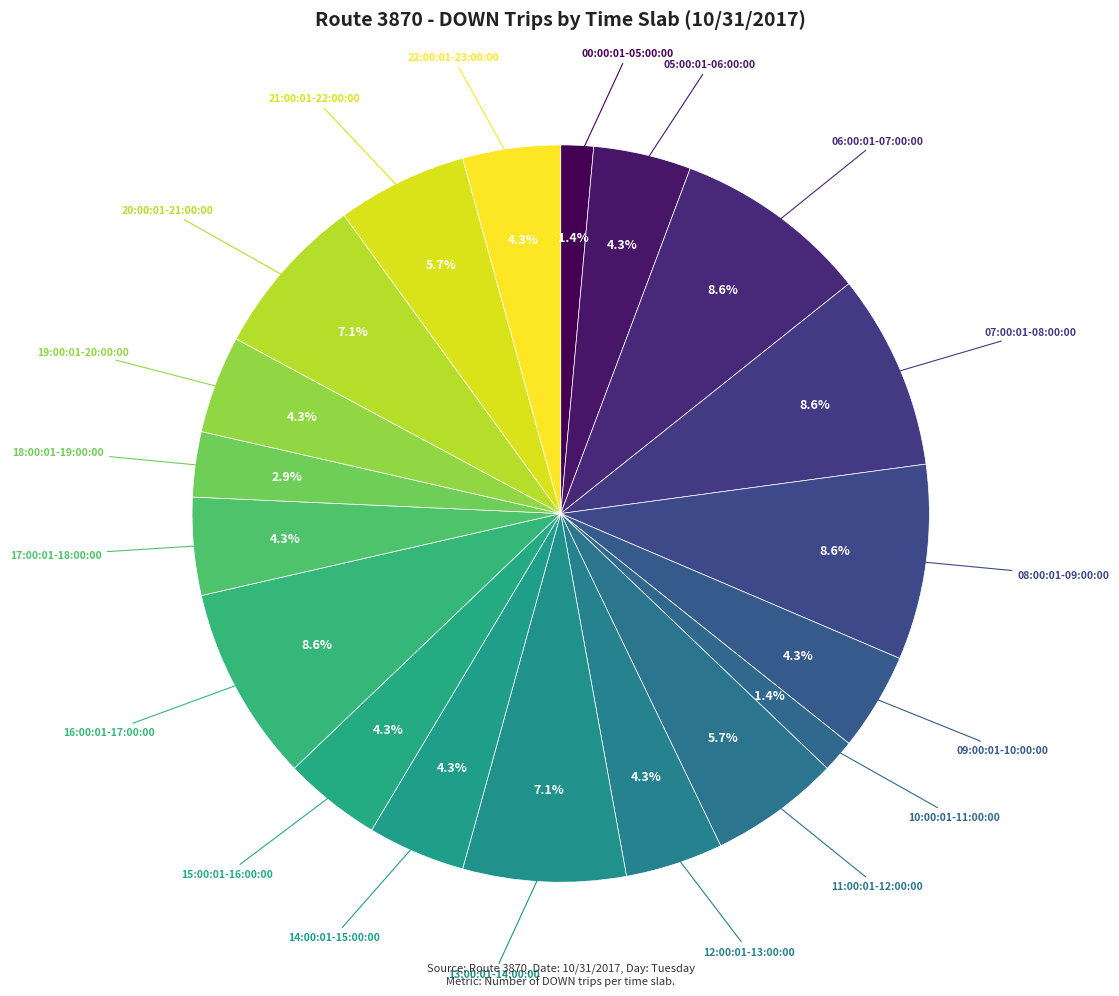

Count the number of slices in the pie.

19